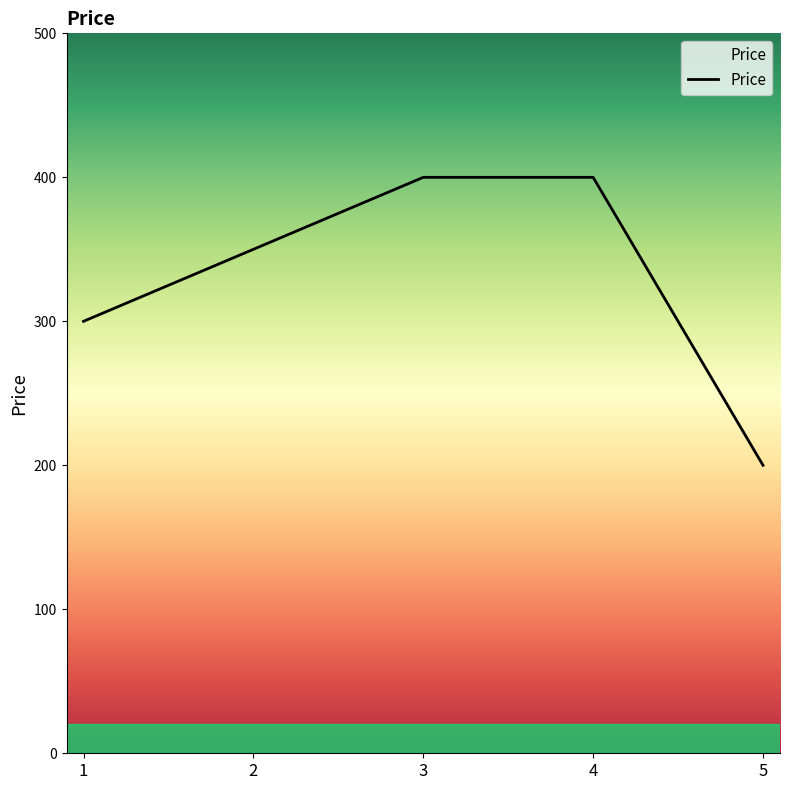

The chart shows a value of 300 at 1. True or false?

True